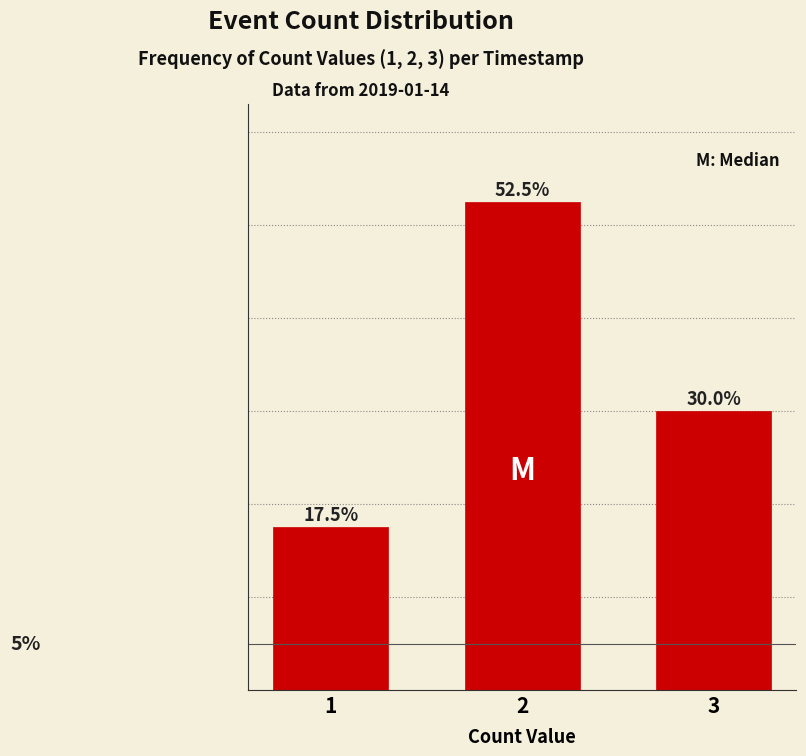

List the labels in order of value, smallest first.

1, 3, 2